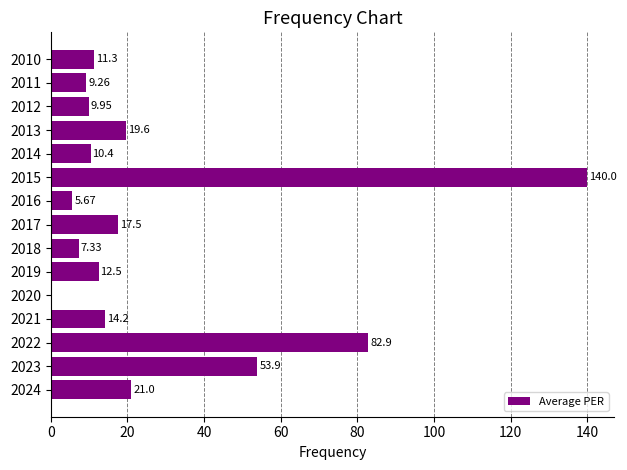

Which has a higher value, 2024 or 2023?

2023